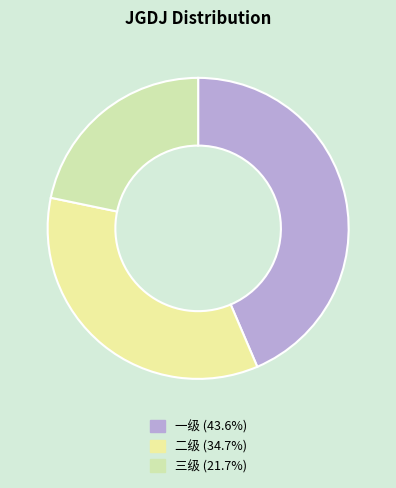

How many slices are in this pie chart?

3